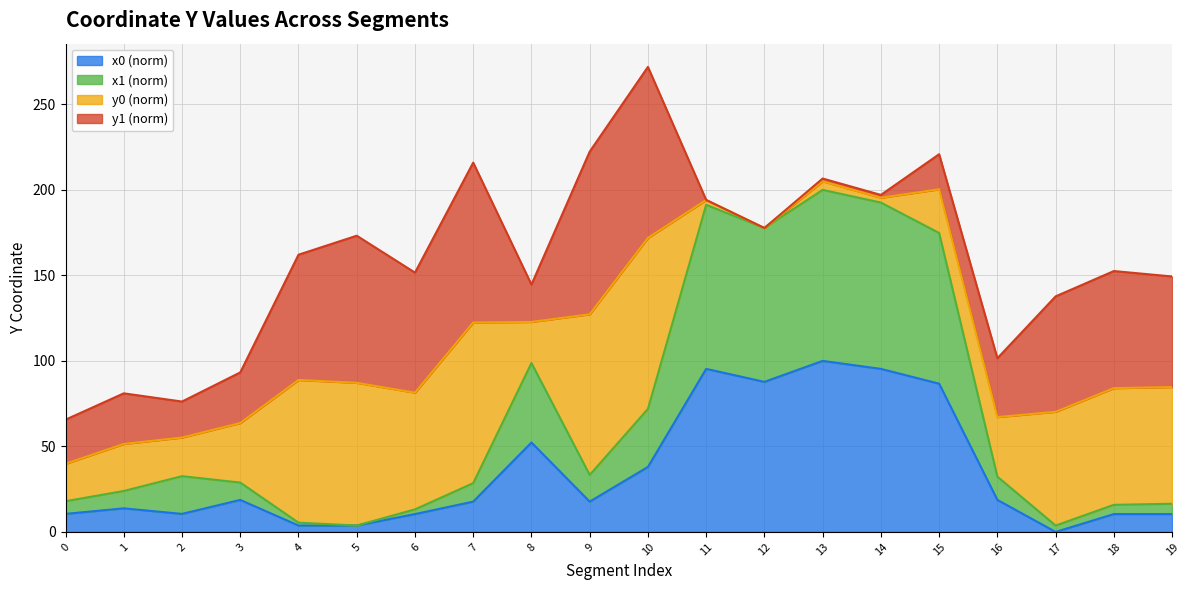

Where is the first local maximum for x0?

1